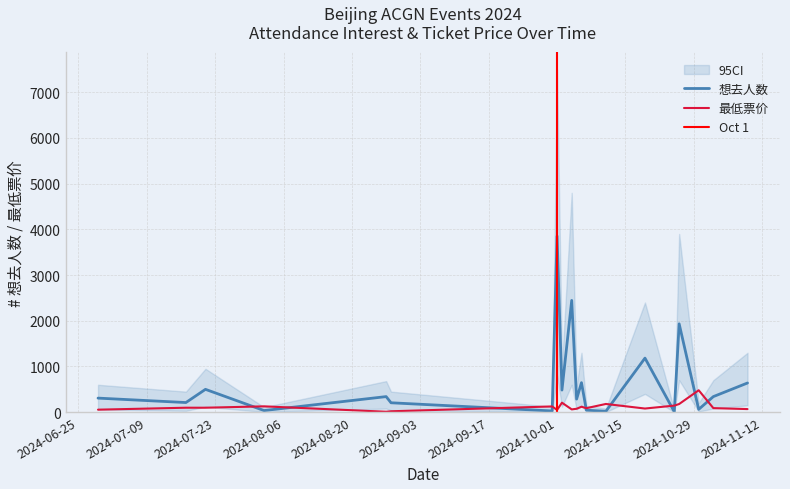

Is the value of 最低票价 at 2024-07-17 greater than the value of 想去人数 at 2024-10-30?

Yes